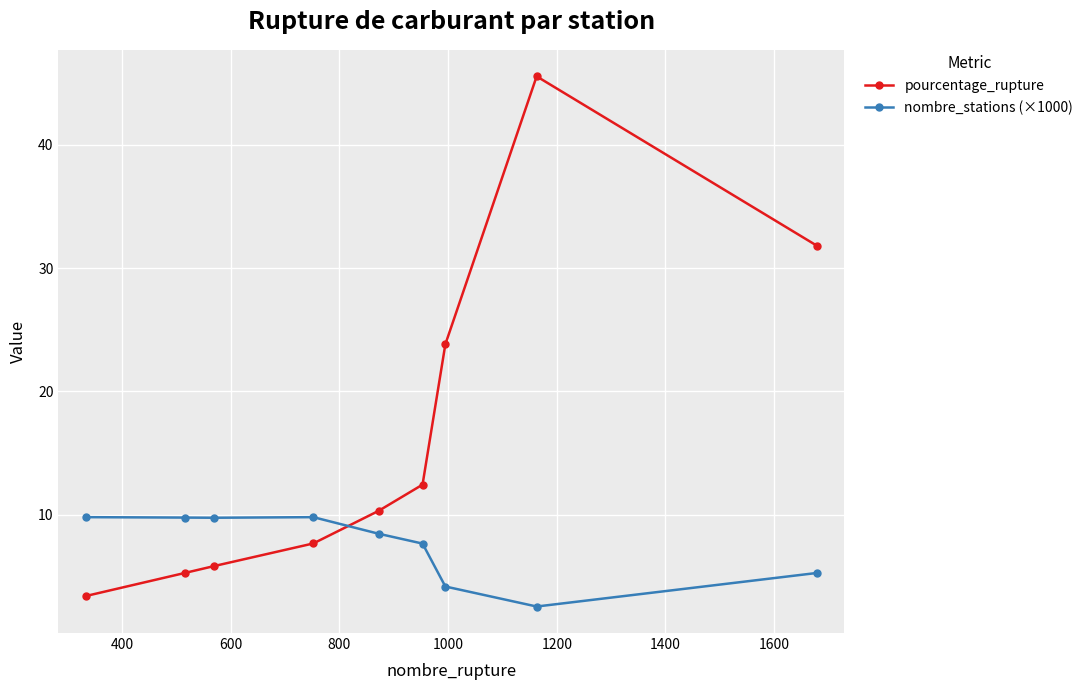

What is the sum of all nombre_stations (×1000) values?

67.3